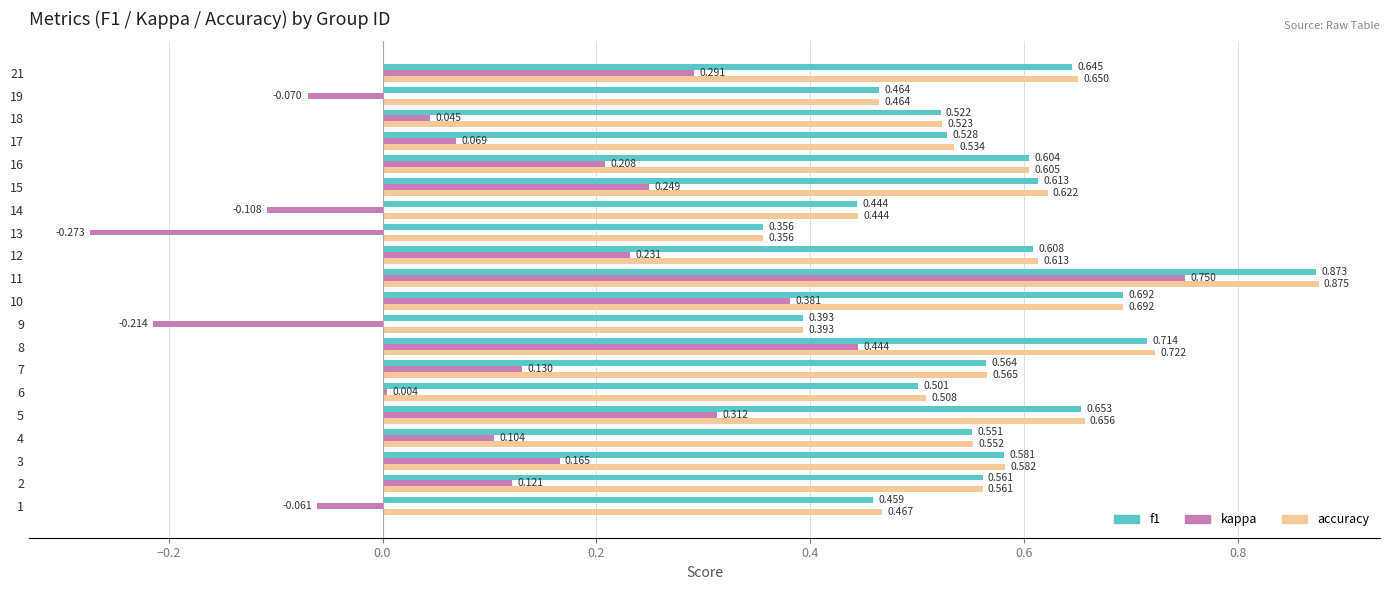

Which series has the largest range (max minus min)?

kappa